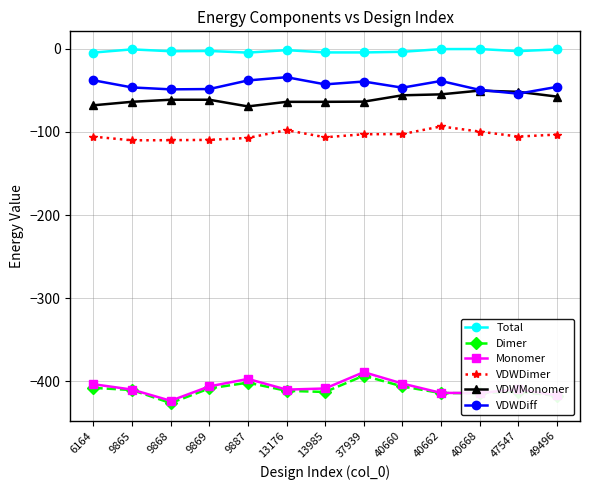

What is the maximum value shown in the chart?

-0.1